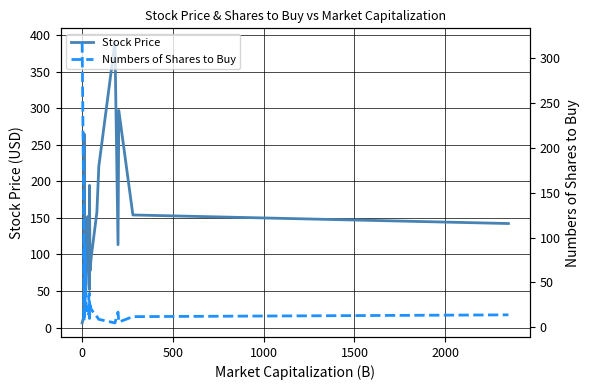

Reading left to right, what are all the values shown in this chart?

Stock Price: 6.3	14.1	184.6	265.2	21.5	89.4	152.1	122.0	58.6	52.1	194.6	77.5	97.0	157.6	220.7	390.4	113.4	297.1	154.1	142.4
Numbers of Shares to Buy: 317.0	141.0	10.0	7.0	92.0	22.0	13.0	16.0	34.0	38.0	10.0	25.0	20.0	12.0	9.0	5.0	17.0	6.0	12.0	14.0